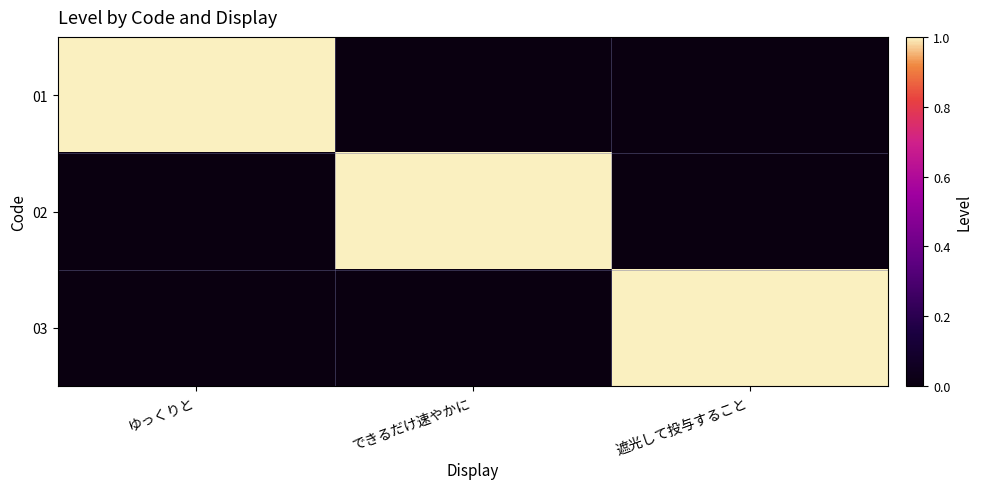

What is the difference between the highest and lowest values at できるだけ速やかに?

1